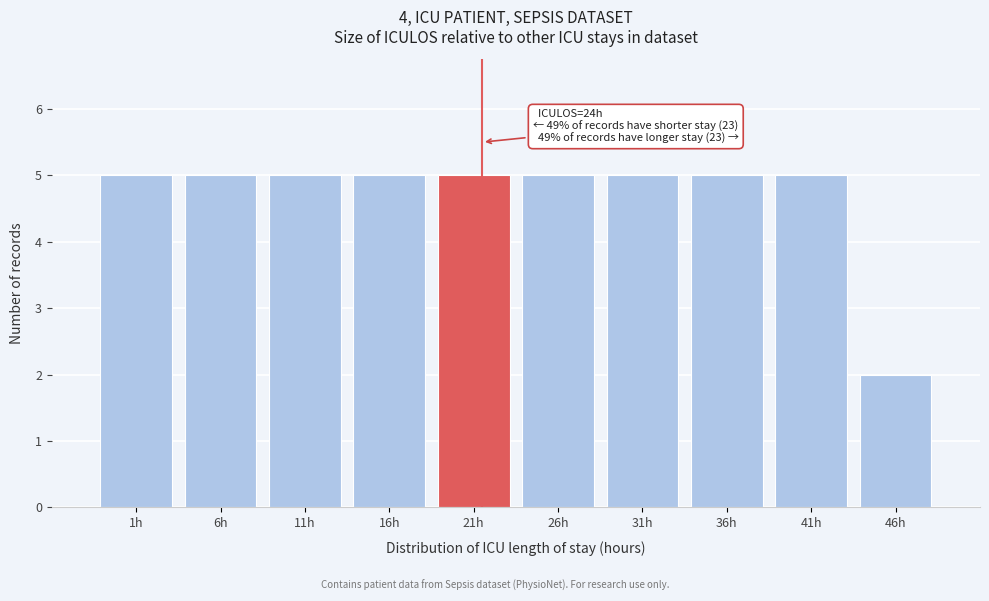

Reading left to right, list all the values displayed in this chart.

1h=5	6h=5	11h=5	16h=5	21h=5	26h=5	31h=5	36h=5	41h=5	46h=2